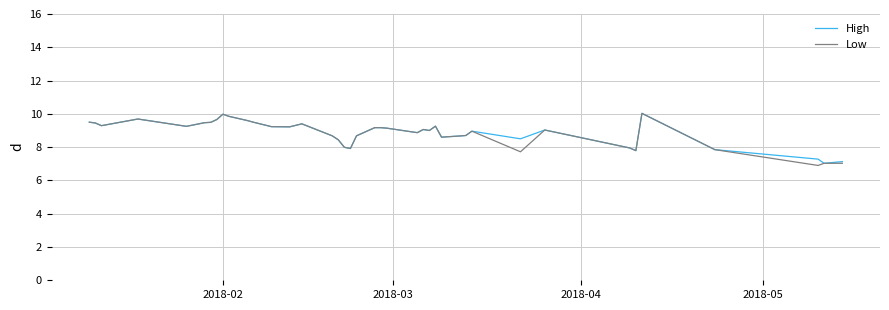

What is the greatest value displayed?

10.0